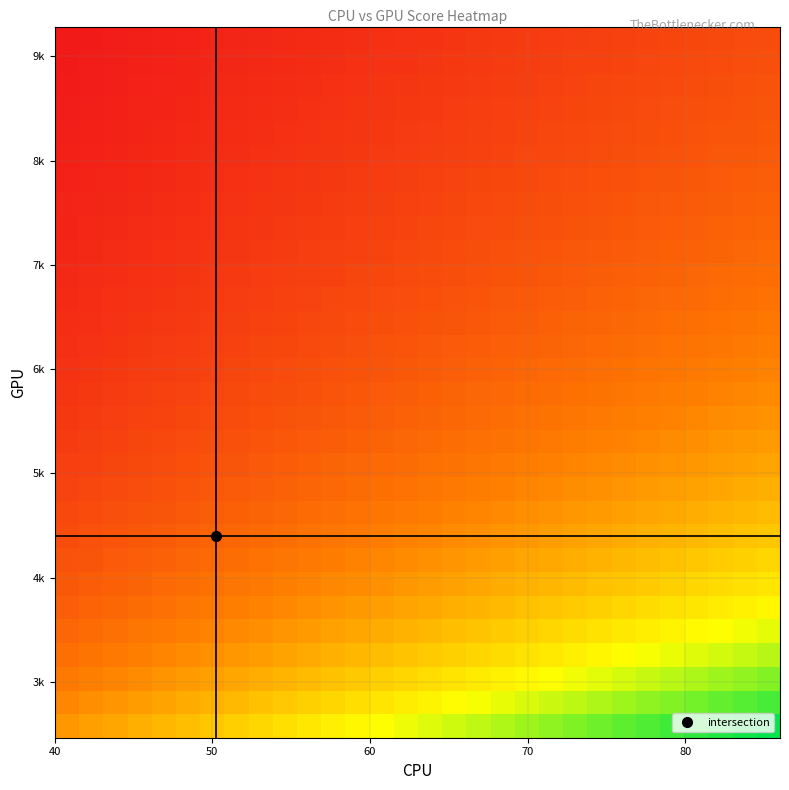

At how many categories does at least one series exceed 0?

30